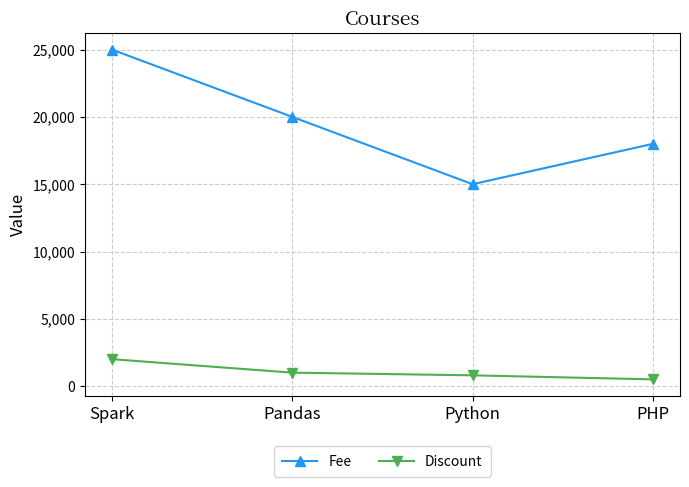

How many data points in Discount are less than 1000?

2